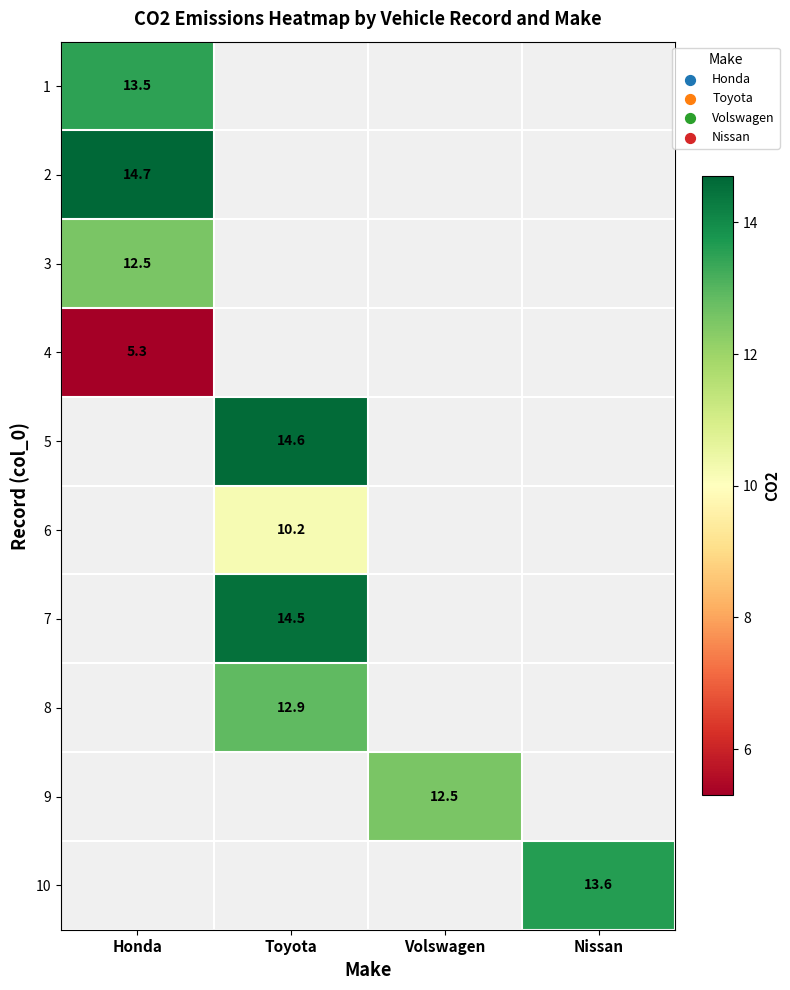

Which category has the lowest value across all series?

Honda